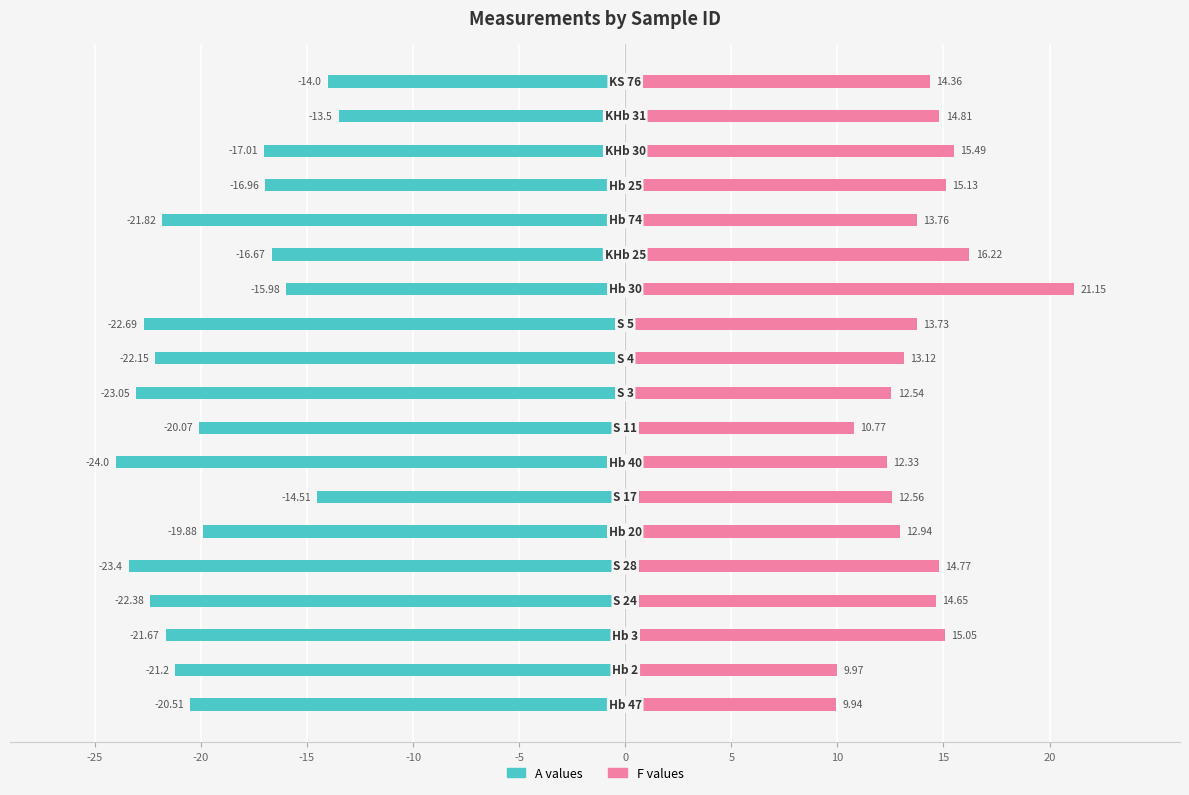

Reading right to left, list all the values displayed in this chart.

A (negative): -14.0	-13.5	-17.0	-17.0	-21.8	-16.7	-16.0	-22.7	-22.1	-23.1	-20.1	-24.0	-14.5	-19.9	-23.4	-22.4	-21.7	-21.2	-20.5
F (positive): 14.4	14.8	15.5	15.1	13.8	16.2	21.1	13.7	13.1	12.5	10.8	12.3	12.6	12.9	14.8	14.7	15.1	10.0	9.9